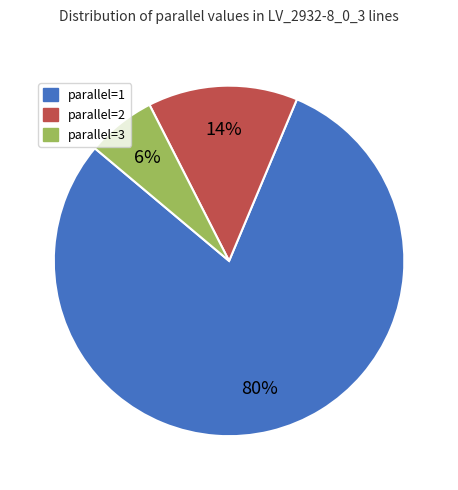

Between parallel=1 and parallel=2, which is larger?

parallel=1